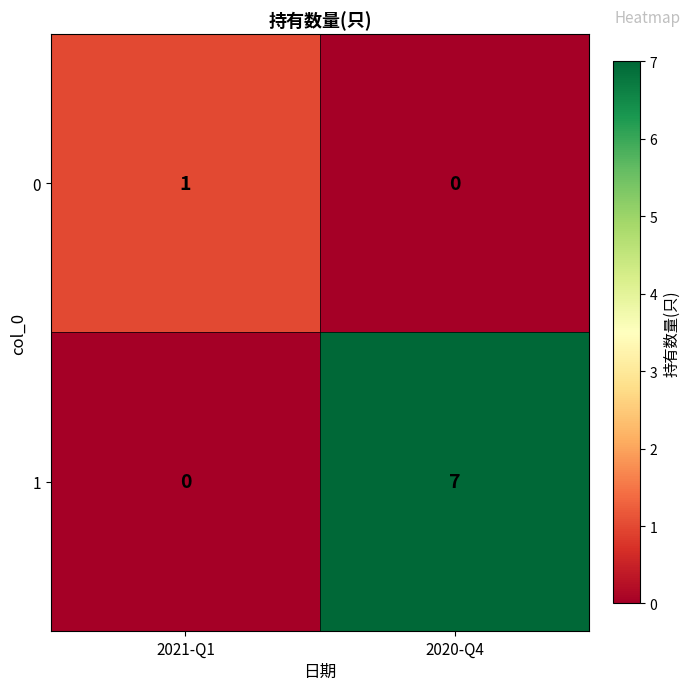

Reading left to right, list all the values displayed in this chart.

0: 1	0
1: 0	7